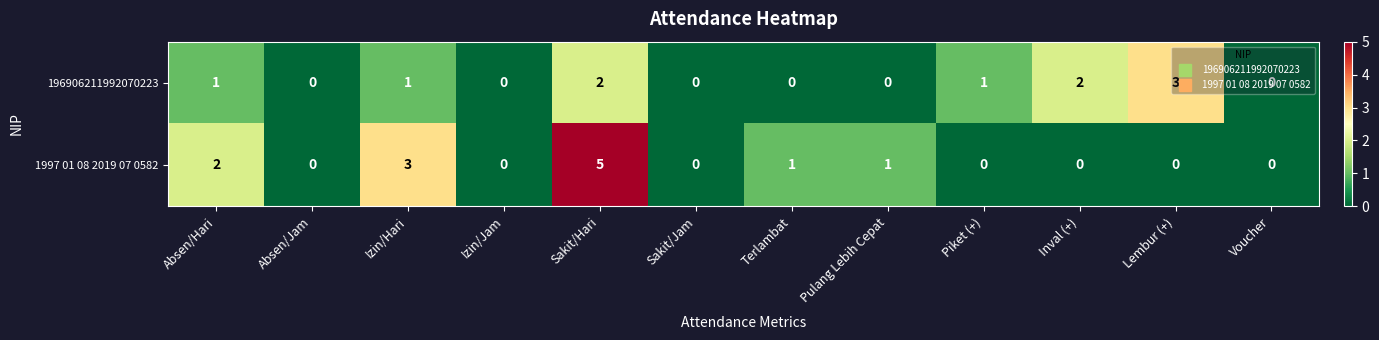

At which category is the sum across all series the highest?

Sakit/Hari